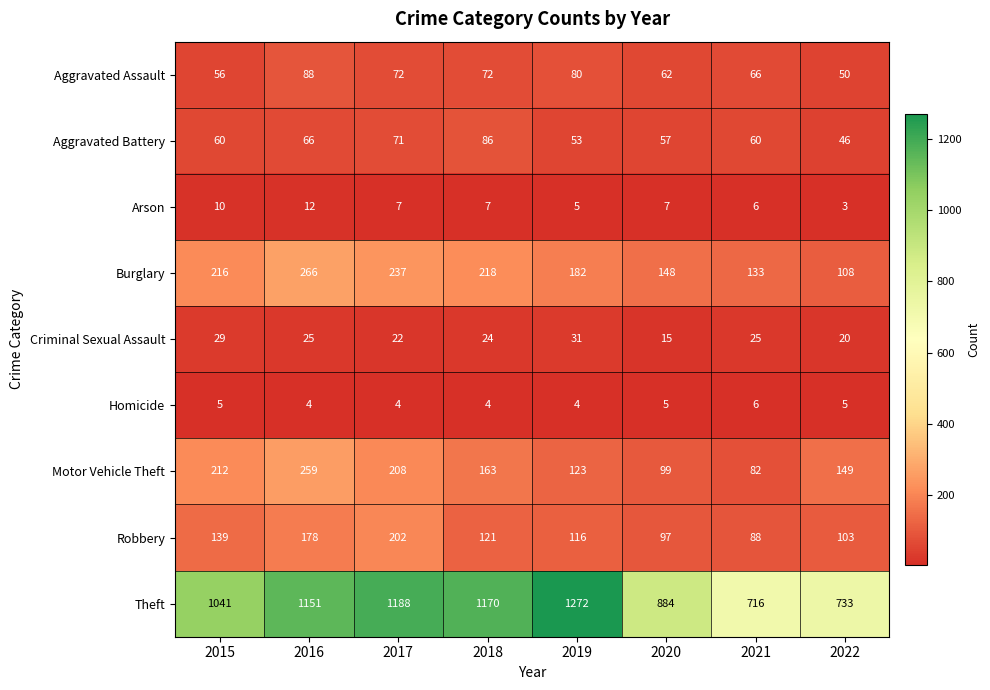

Is it true that Burglary equals 193 at 2021?

False